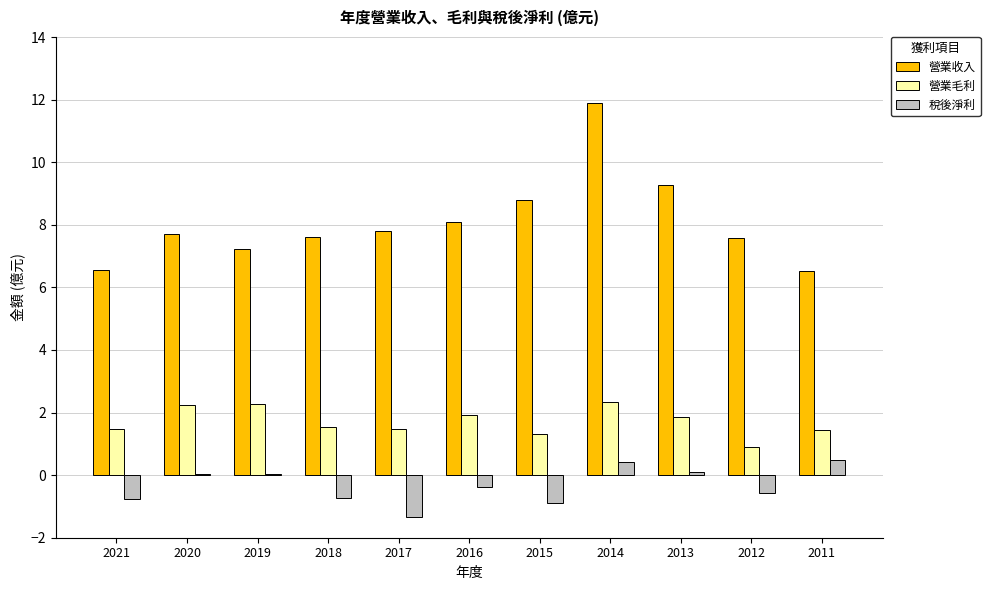

What is the sum of the 營業毛利 values at 2012 and 2021?

2.4